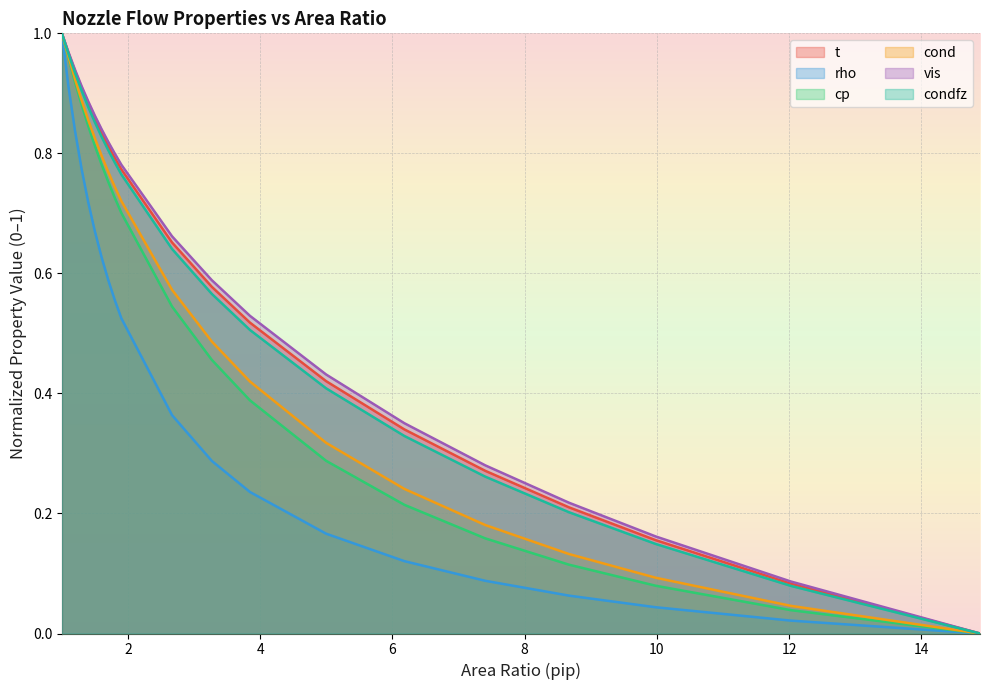

How many positive values does the cp series have?

19